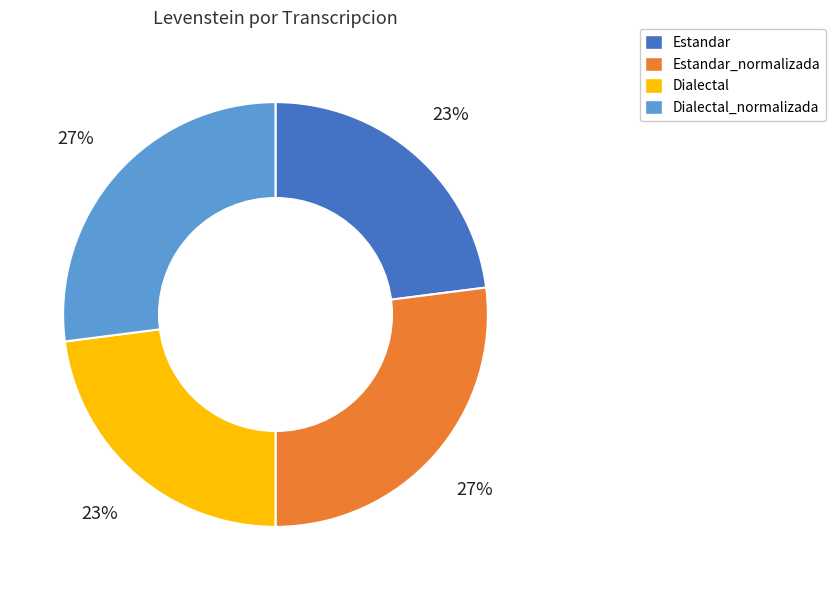

Is there any slice that represents more than half of the pie?

No